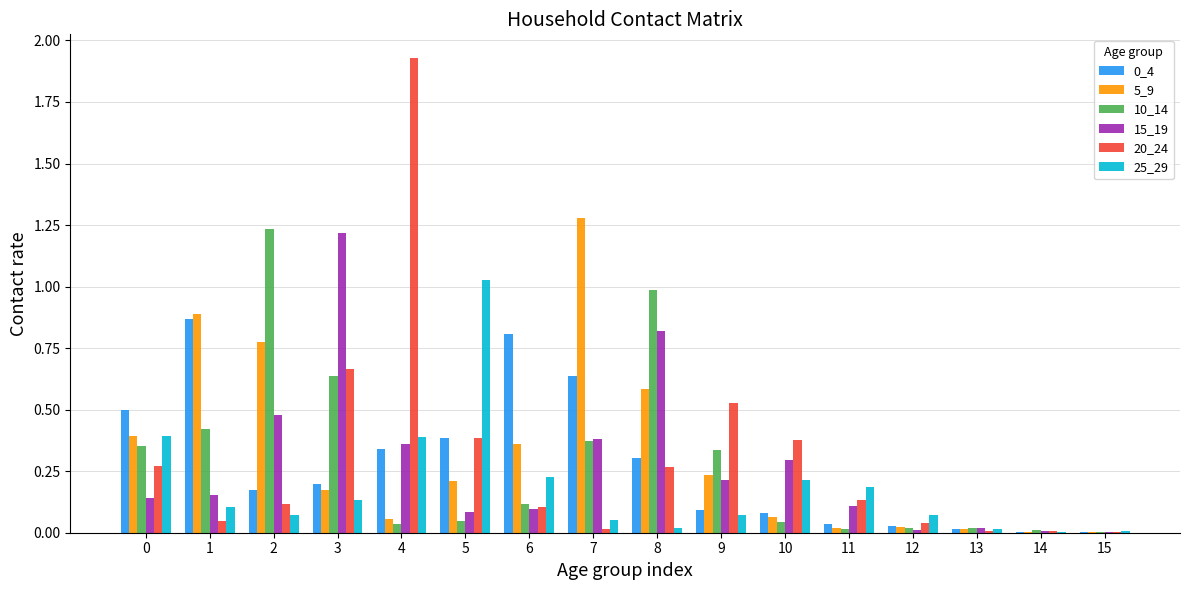

The 15_19 series shows 0.4 at 4. True or false?

True